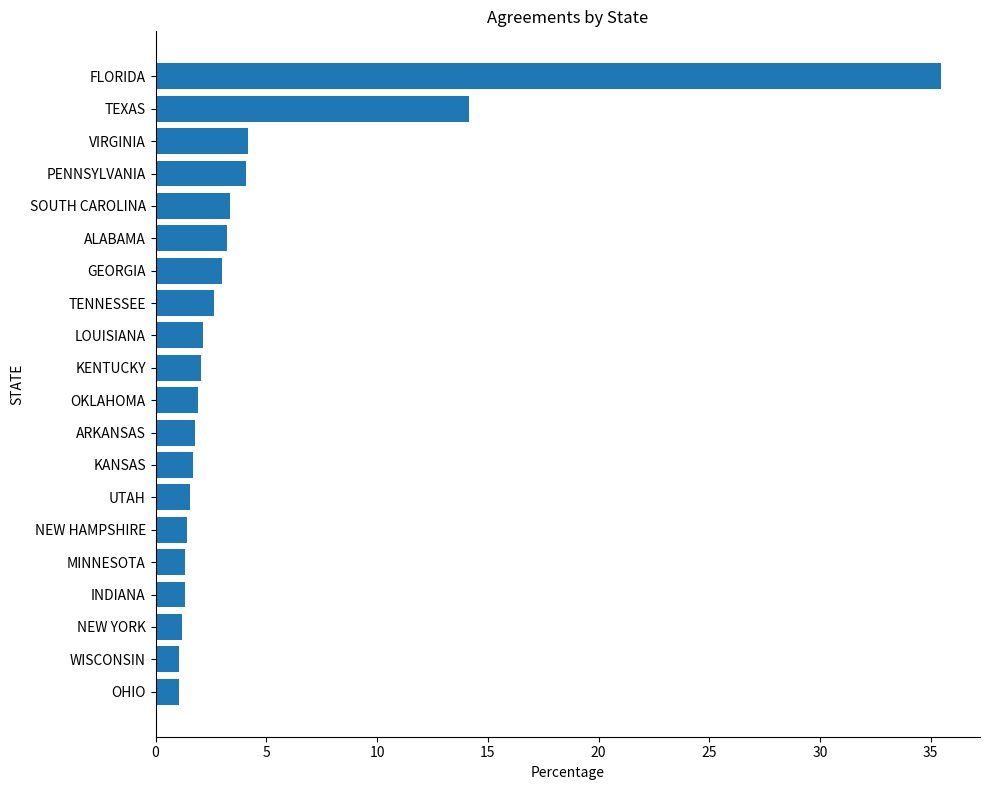

What is the change in value from OKLAHOMA to ALABAMA?

+1.3